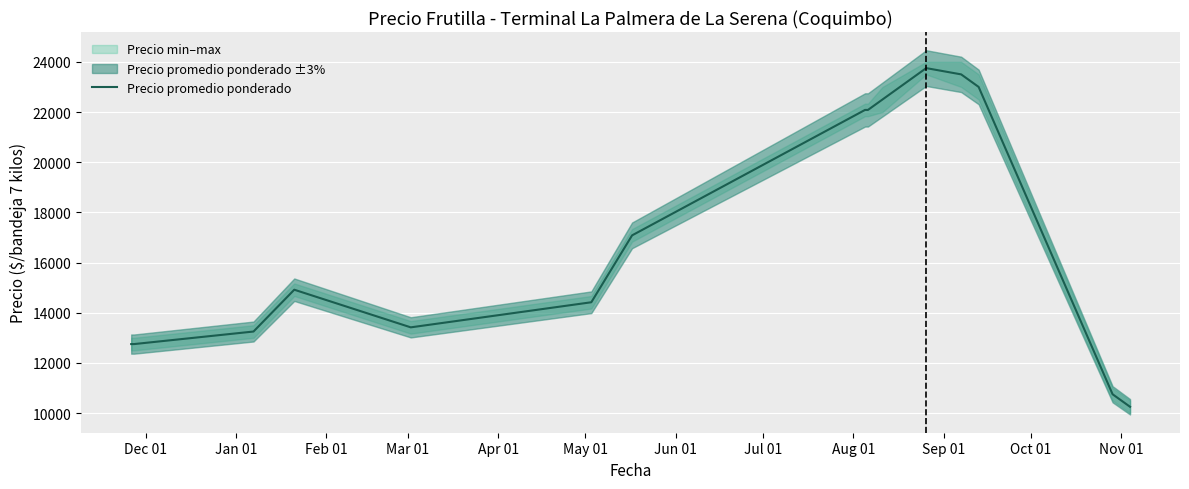

What is the value of the 14th point from the left?

10750.0